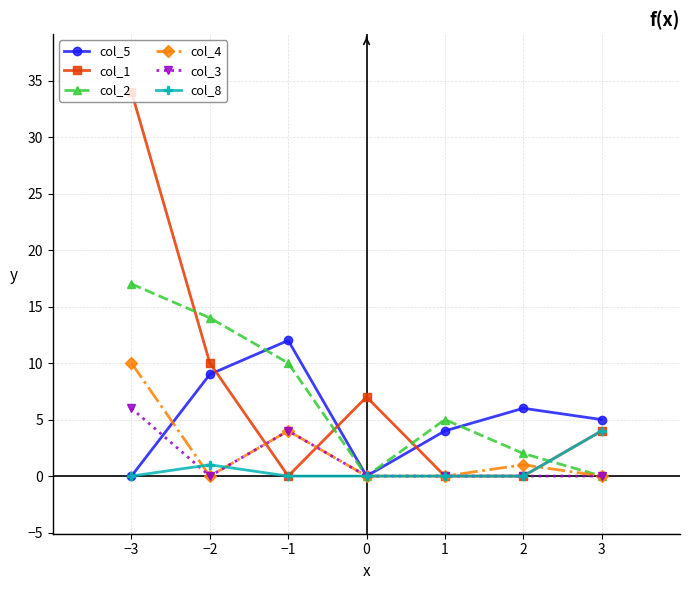

Between −1 and 2, which series saw the biggest shift?

col_2